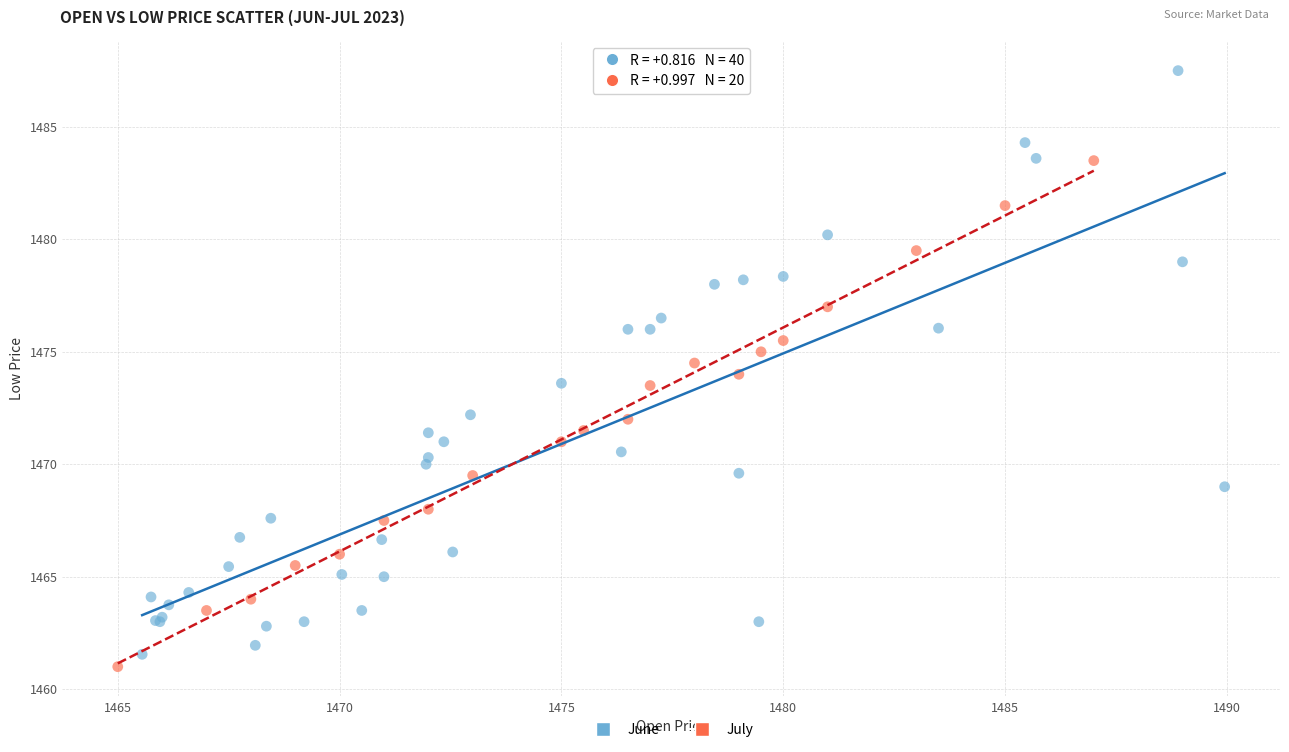

Which series has the widest spread of Y values?

June